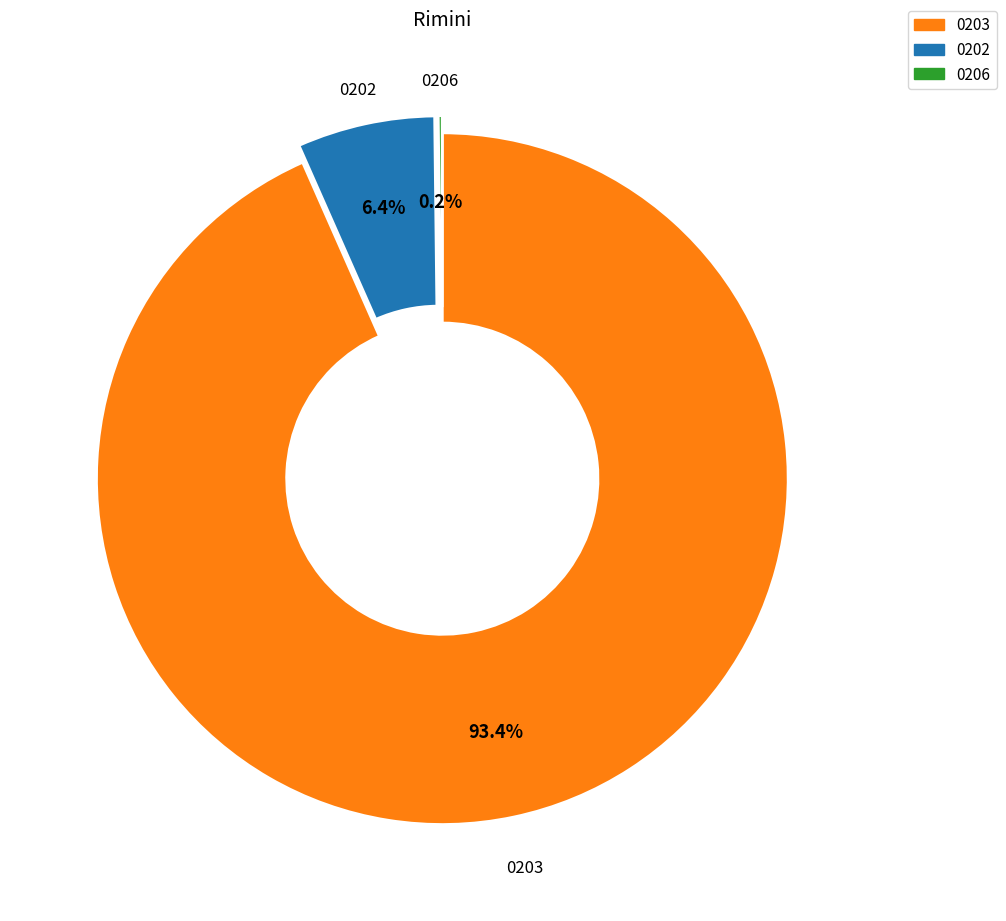

To the nearest percent, what is the difference between the largest and smallest slice percentages?

93%